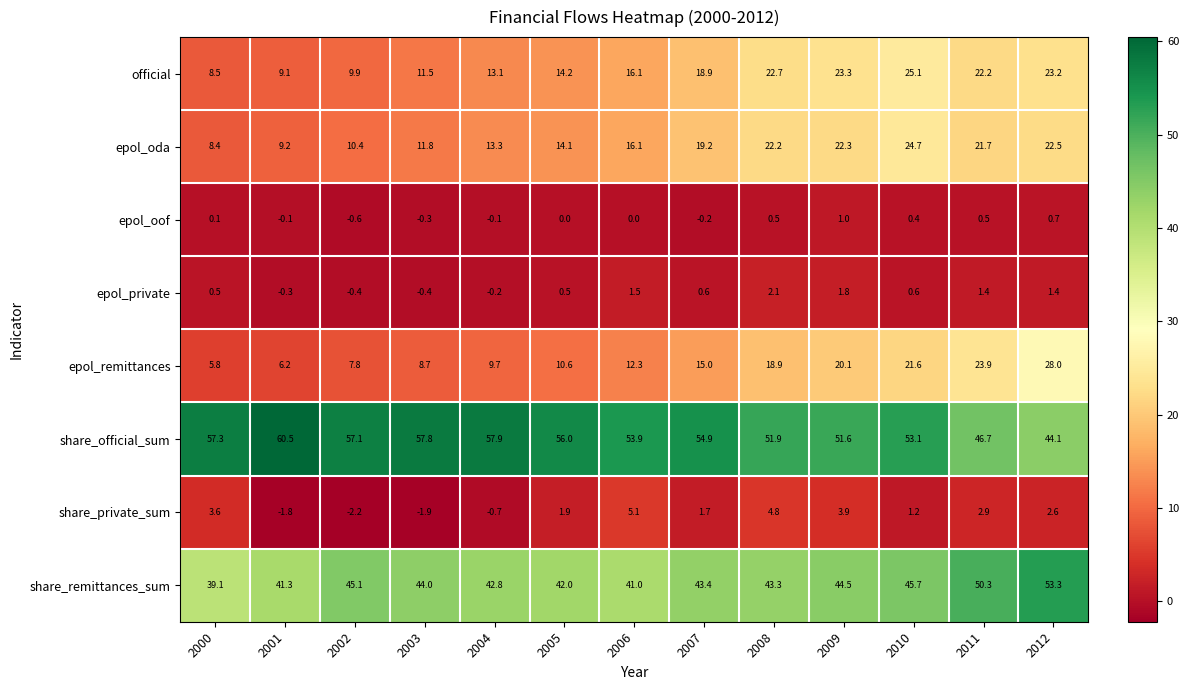

The epol_oof series shows 0.8 at 2008. True or false?

False